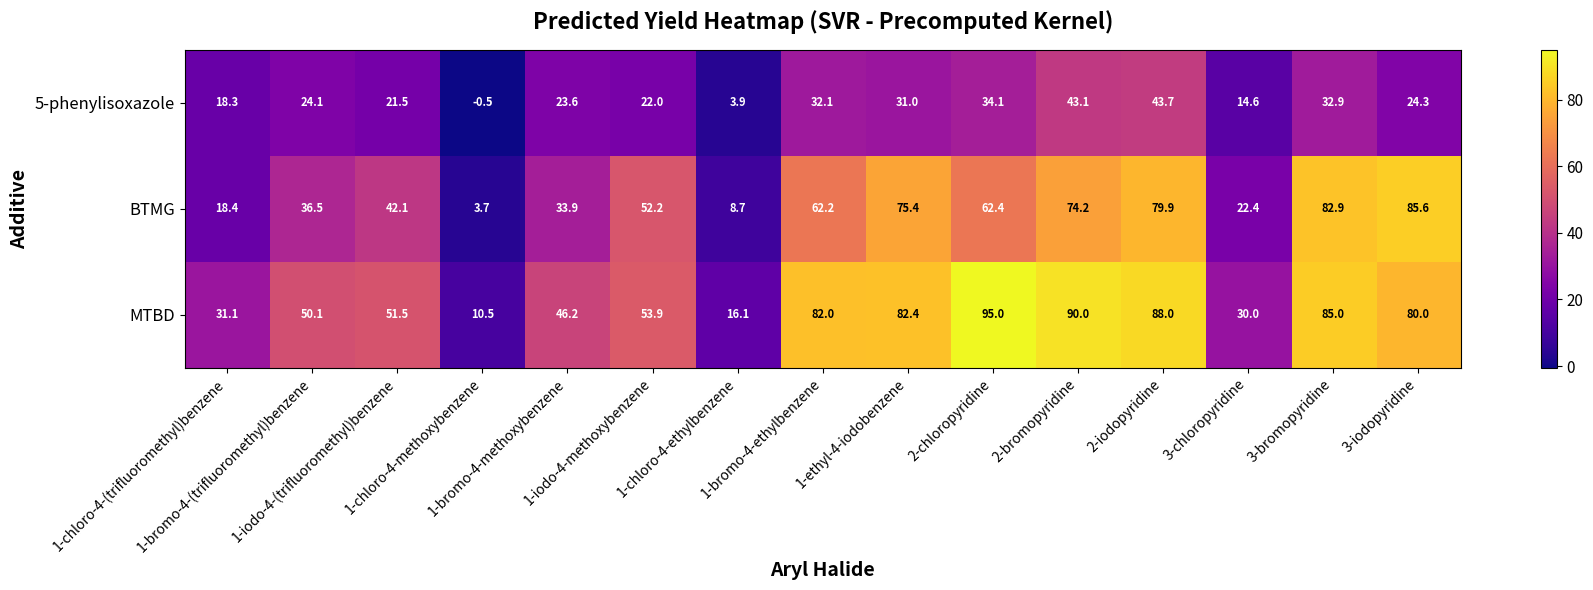

What is the average value of the 5-phenylisoxazole series?

24.6